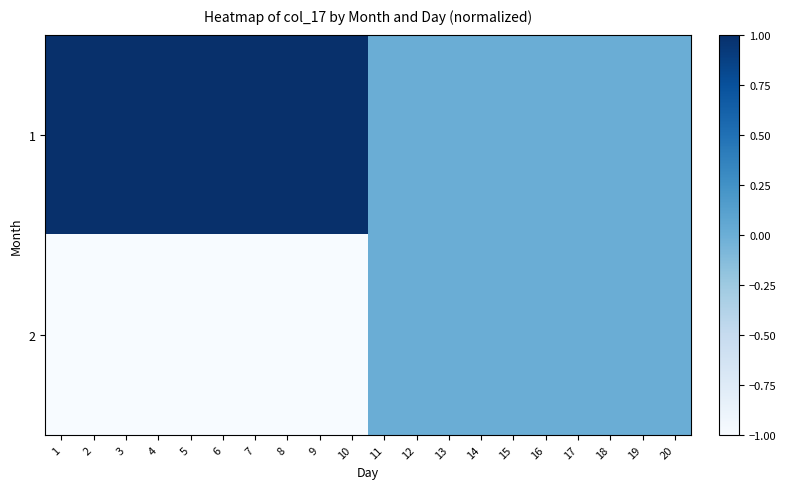

Count the number of data series in this chart.

2